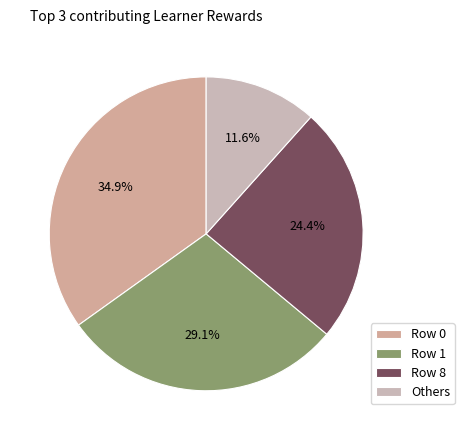

Does any single category account for the majority?

No